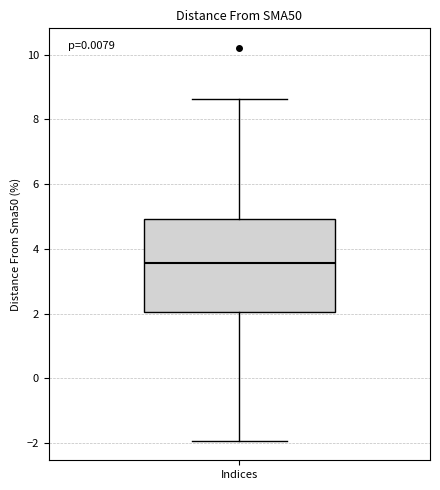

Read this box plot against the y-axis: the position of the median line, the range covered by the box, and the ends of both whiskers. The values are not printed on the chart, so give them approximately, as read against the axis.

median 3.6, box 2.0 to 5.0, whiskers -2.0 to 8.6